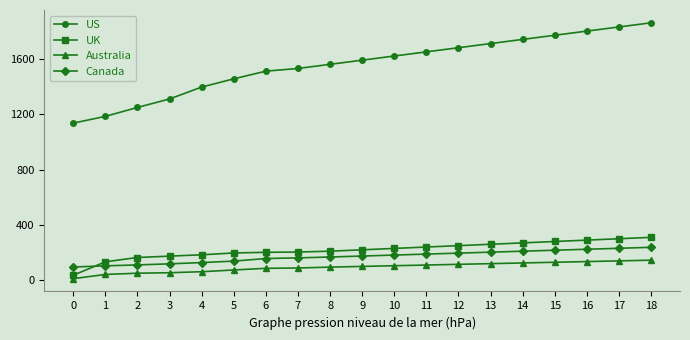

What is the greatest value displayed?

1860.0